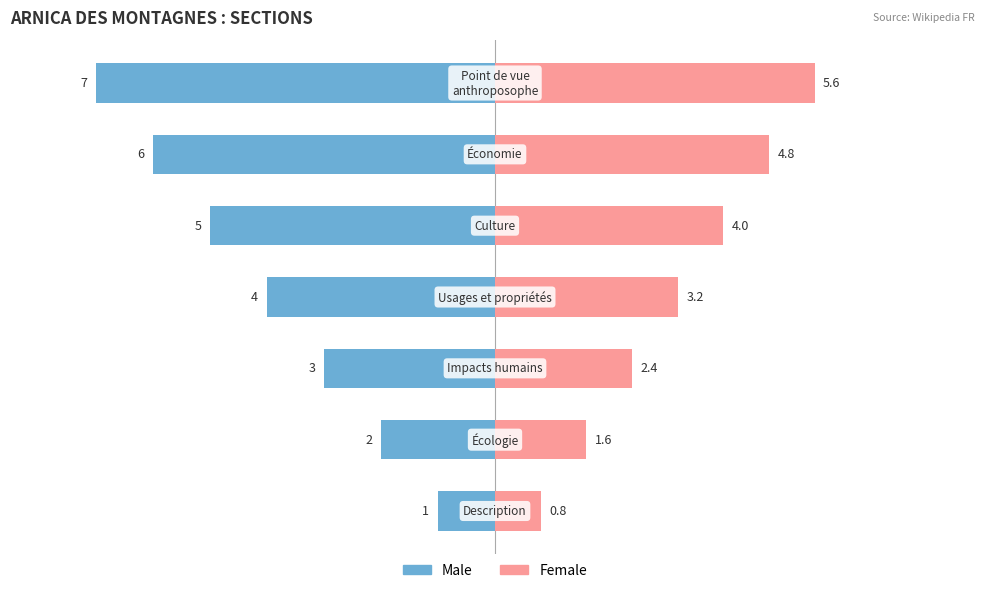

Reading left to right, transcribe all the data shown in this chart.

Male: -1.0	-2.0	-3.0	-4.0	-5.0	-6.0	-7.0
Female: 0.8	1.6	2.4	3.2	4.0	4.8	5.6